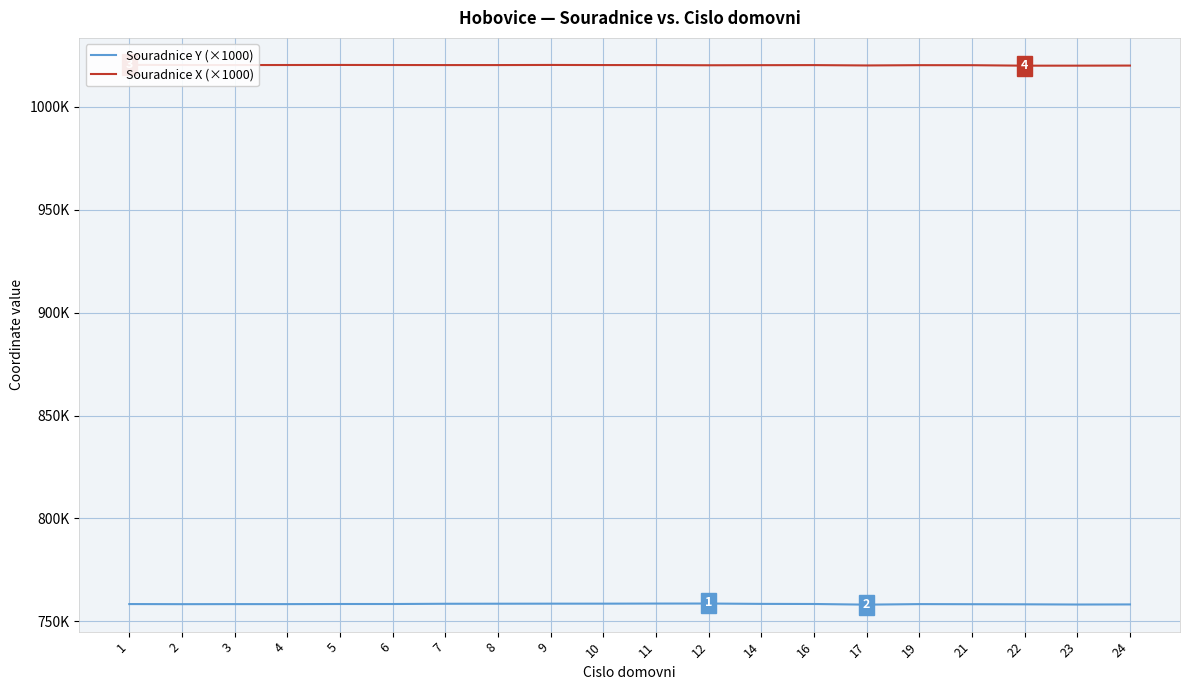

Between 1 and 7, which is larger?

7